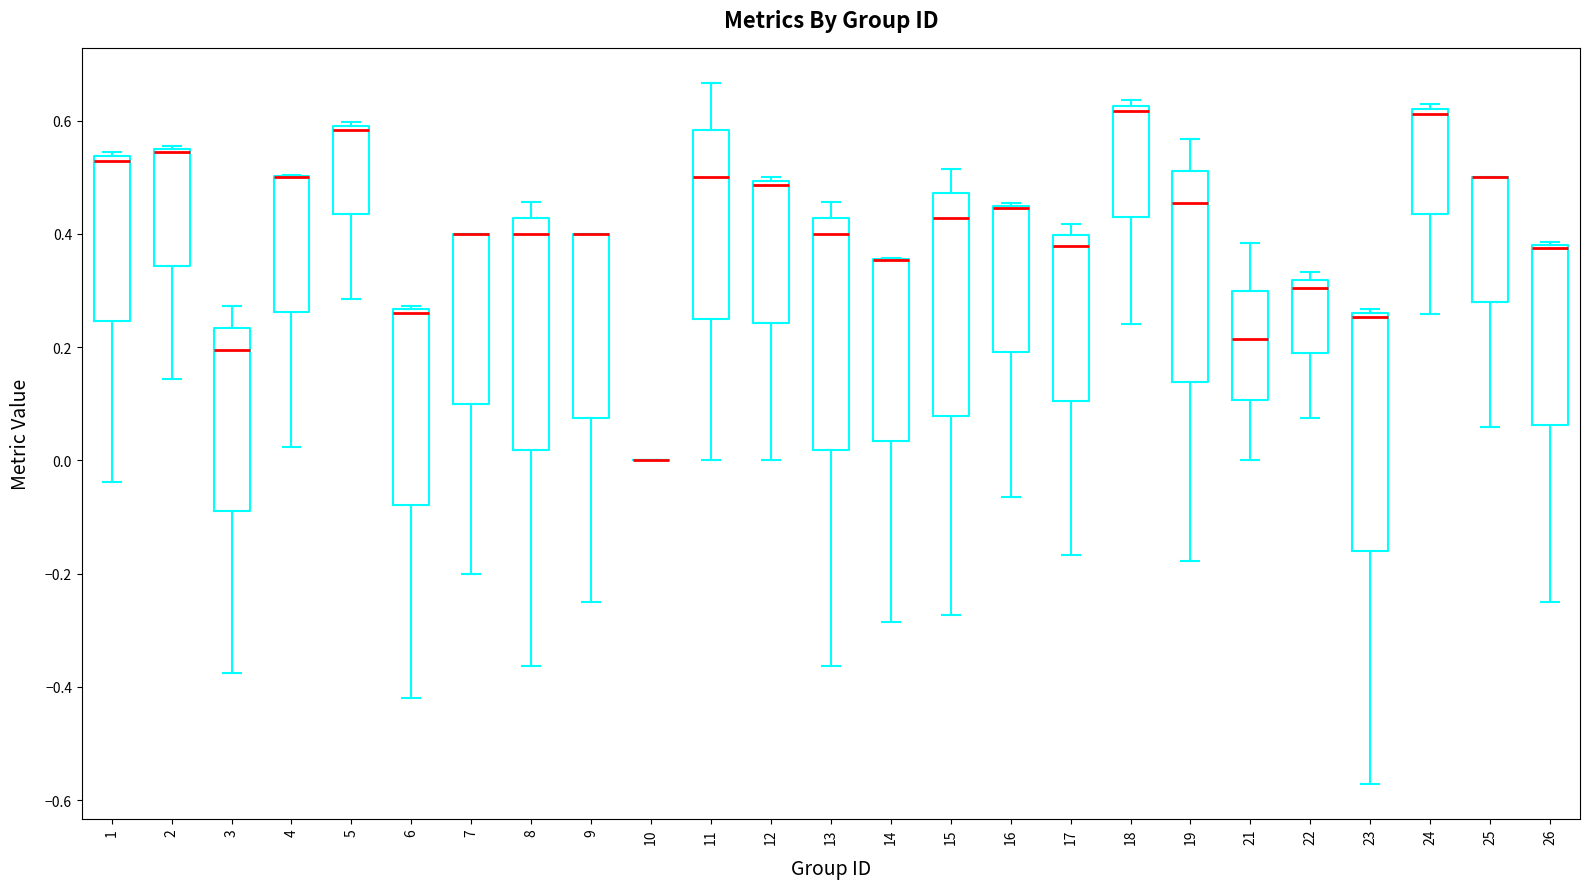

Reading left to right, read every box against the y-axis: the position of its median line, the range the box covers, and the ends of its whiskers. The values are not printed on the chart, so give them approximately, as read against the axis.

1: median 0.52, box 0.24 to 0.54, whiskers -0.04 to 0.54 (just above the box's upper edge)
2: median 0.54, box 0.34 to 0.56, whiskers 0.14 to 0.56
3: median 0.20, box -0.10 to 0.24, whiskers -0.38 to 0.28
4: median 0.50 (drawn on the box's upper edge), box 0.26 to 0.50, whiskers 0.02 to 0.50
5: median 0.58, box 0.44 to 0.60, whiskers 0.28 to 0.60 (just above the box's upper edge)
6: median 0.26 (just below the box's upper edge), box -0.08 to 0.26, whiskers -0.42 to 0.28
7: median 0.40 (drawn on the box's upper edge), box 0.10 to 0.40, whiskers -0.20 to 0.40
8: median 0.40, box 0.02 to 0.42, whiskers -0.36 to 0.46
9: median 0.40 (drawn on the box's upper edge), box 0.08 to 0.40, whiskers -0.24 to 0.40
10: box collapsed to a line at 0.00, whiskers 0.00 to 0.00
11: median 0.50, box 0.26 to 0.58, whiskers 0.00 to 0.66
12: median 0.48, box 0.24 to 0.50, whiskers 0.00 to 0.50 (just above the box's upper edge)
13: median 0.40, box 0.02 to 0.42, whiskers -0.36 to 0.46
14: median 0.36 (drawn on the box's upper edge), box 0.04 to 0.36, whiskers -0.28 to 0.36
15: median 0.42, box 0.08 to 0.48, whiskers -0.28 to 0.52
16: median 0.44 (drawn on the box's upper edge), box 0.20 to 0.46, whiskers -0.06 to 0.46
17: median 0.38, box 0.10 to 0.40, whiskers -0.16 to 0.42
18: median 0.62 (just below the box's upper edge), box 0.42 to 0.62, whiskers 0.24 to 0.64
19: median 0.46, box 0.14 to 0.52, whiskers -0.18 to 0.56
21: median 0.22, box 0.10 to 0.30, whiskers 0.00 to 0.38
22: median 0.30, box 0.18 to 0.32, whiskers 0.08 to 0.34
23: median 0.26 (just below the box's upper edge), box -0.16 to 0.26, whiskers -0.58 to 0.26 (just above the box's upper edge)
24: median 0.62 (just below the box's upper edge), box 0.44 to 0.62, whiskers 0.26 to 0.62 (just above the box's upper edge)
25: median 0.50 (drawn on the box's upper edge), box 0.28 to 0.50, whiskers 0.06 to 0.50
26: median 0.38 (drawn on the box's upper edge), box 0.06 to 0.38, whiskers -0.24 to 0.38